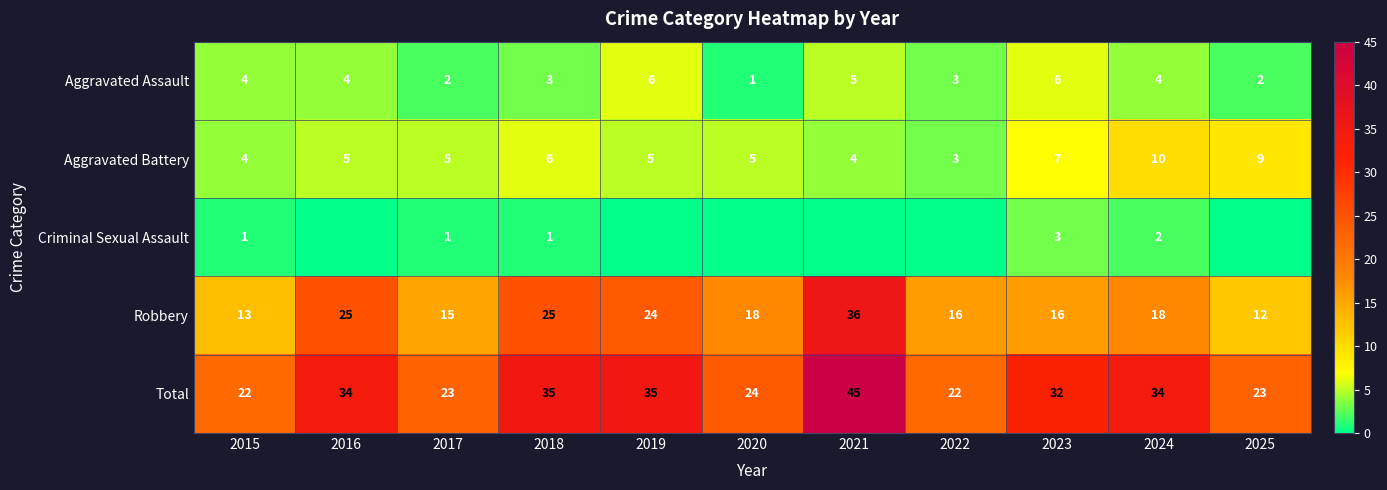

At which label does Total first exceed 32?

2016